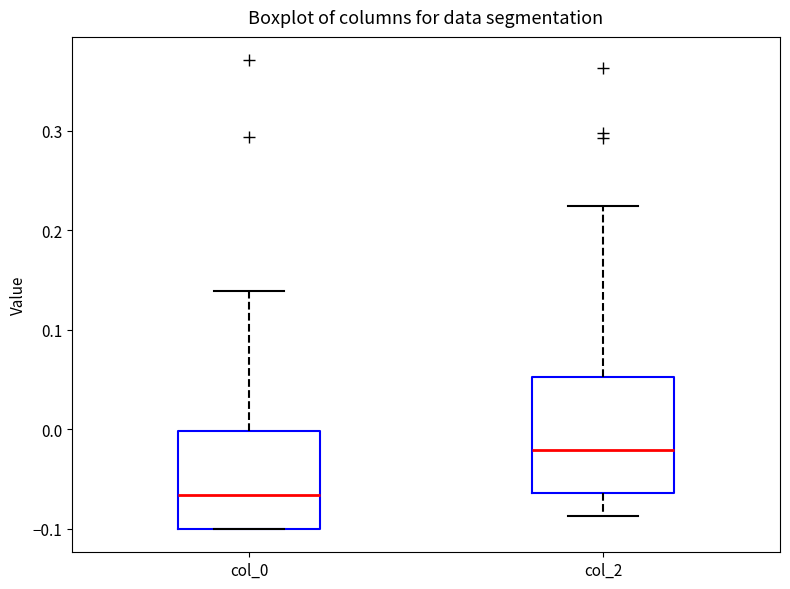

Reading left to right, transcribe this box plot: for each box, give where its median line is, the range the box spans, and where its two whiskers end, as read against the y-axis. The values are not printed on the chart, so give them approximately, as read against the axis.

col_0: median -0.07, box -0.10 to 0.00, whiskers -0.10 to 0.14
col_2: median -0.02, box -0.06 to 0.05, whiskers -0.09 to 0.22